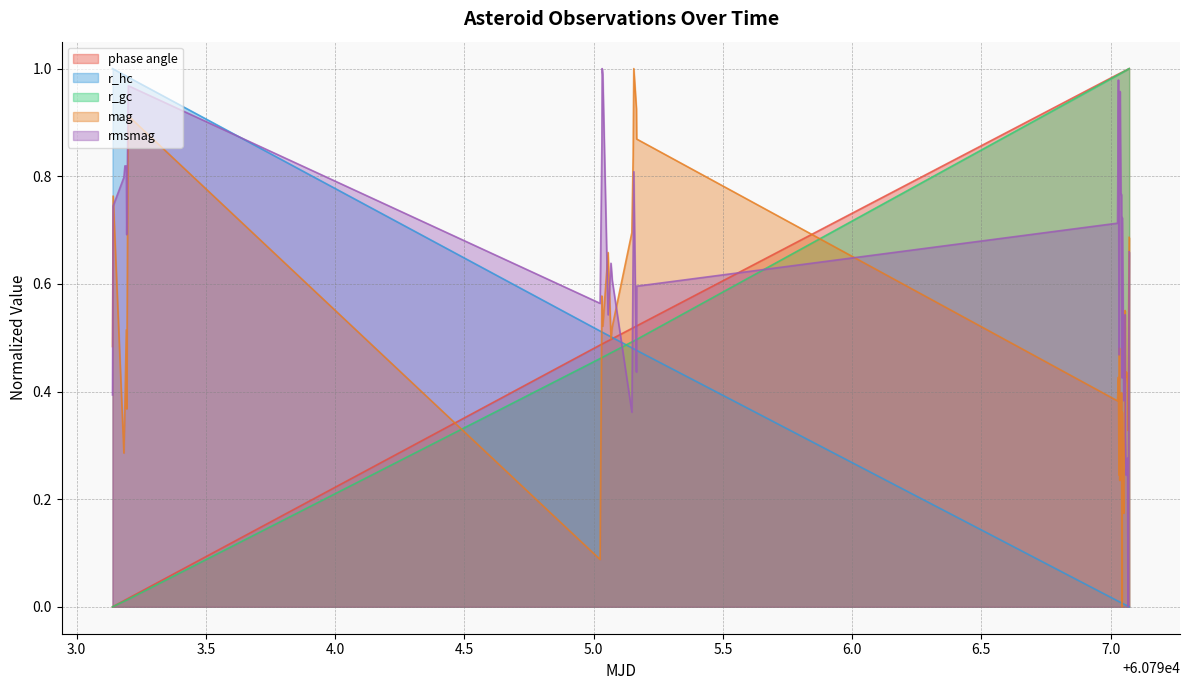

How many data points does each series have?

40